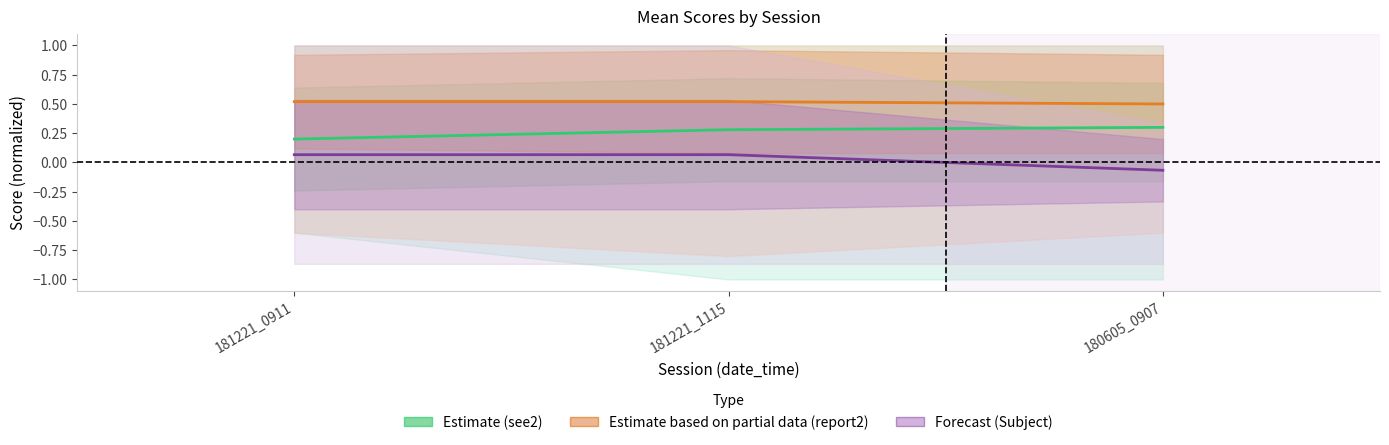

What is the label of the 3rd point from the right?

181221_0911